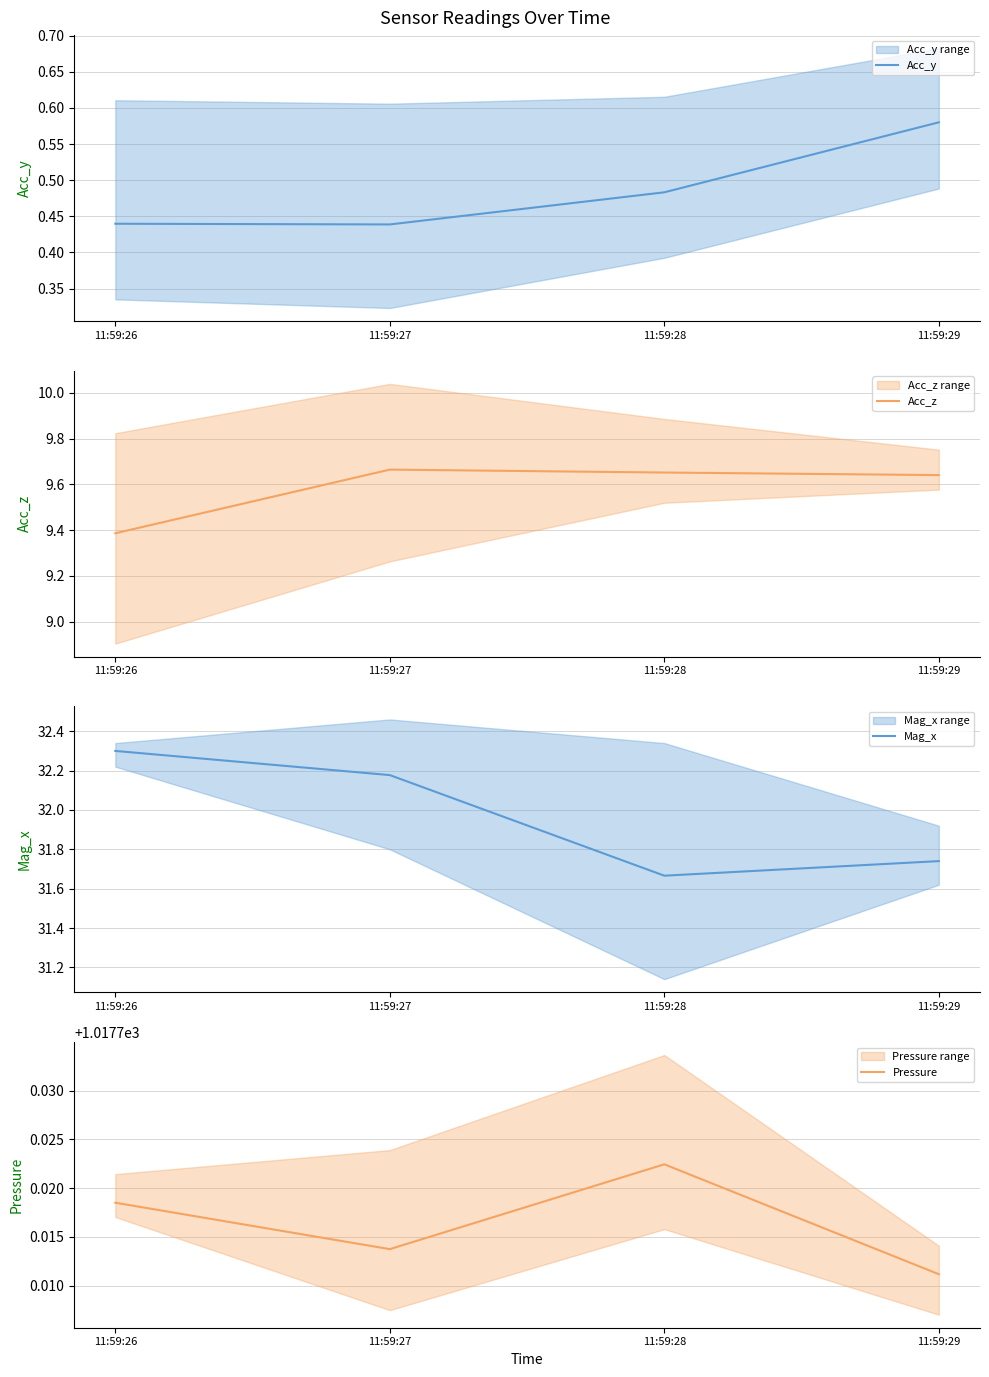

How many series are shown in this chart?

4